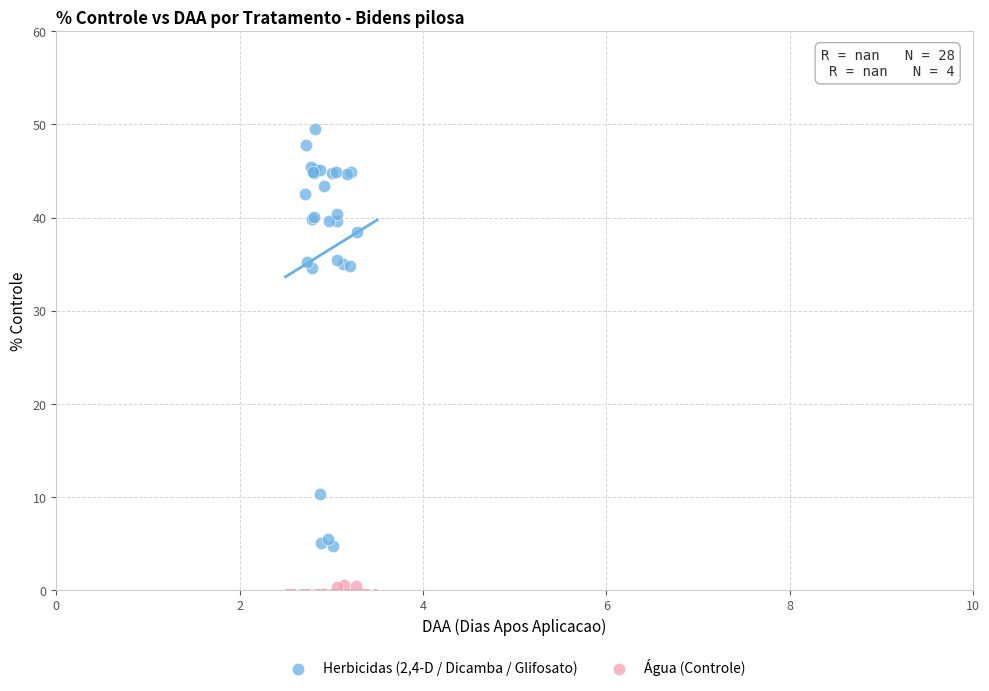

Which series contains the highest Y value?

Herbicidas (2,4-D / Dicamba / Glifosato)